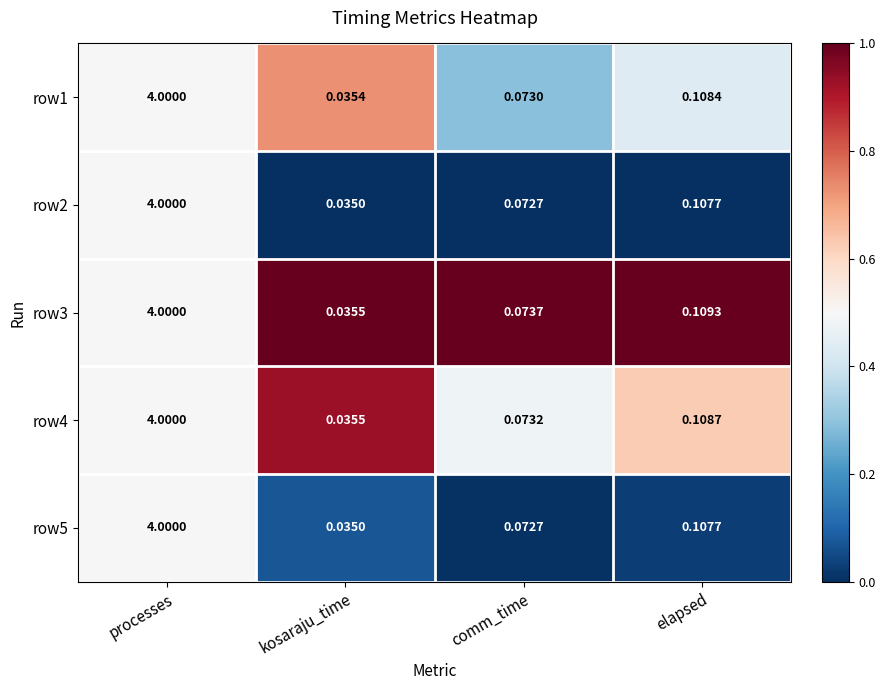

At which label does row4 reach its peak?

processes